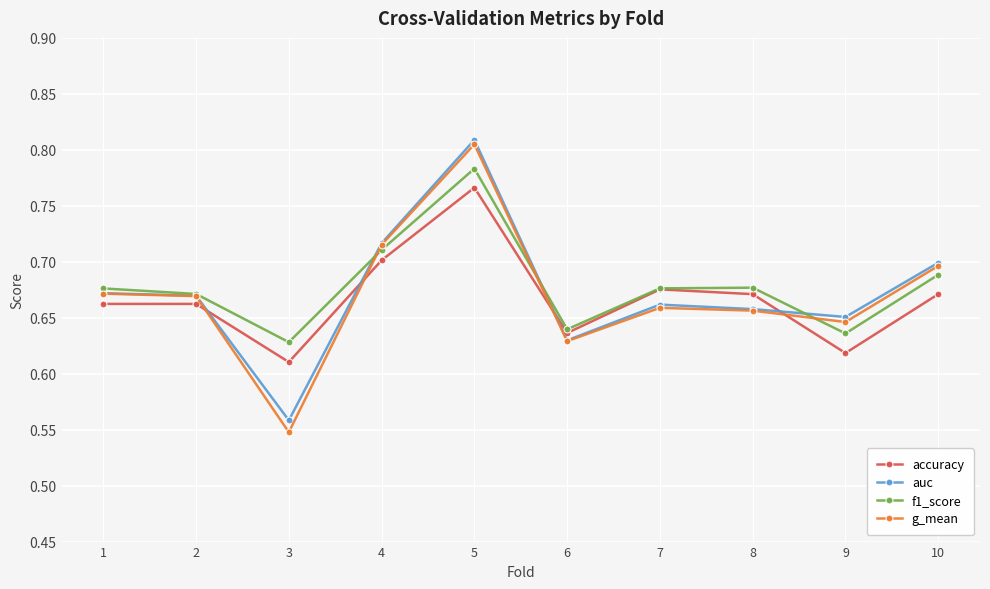

How many lines are shown in the chart?

4